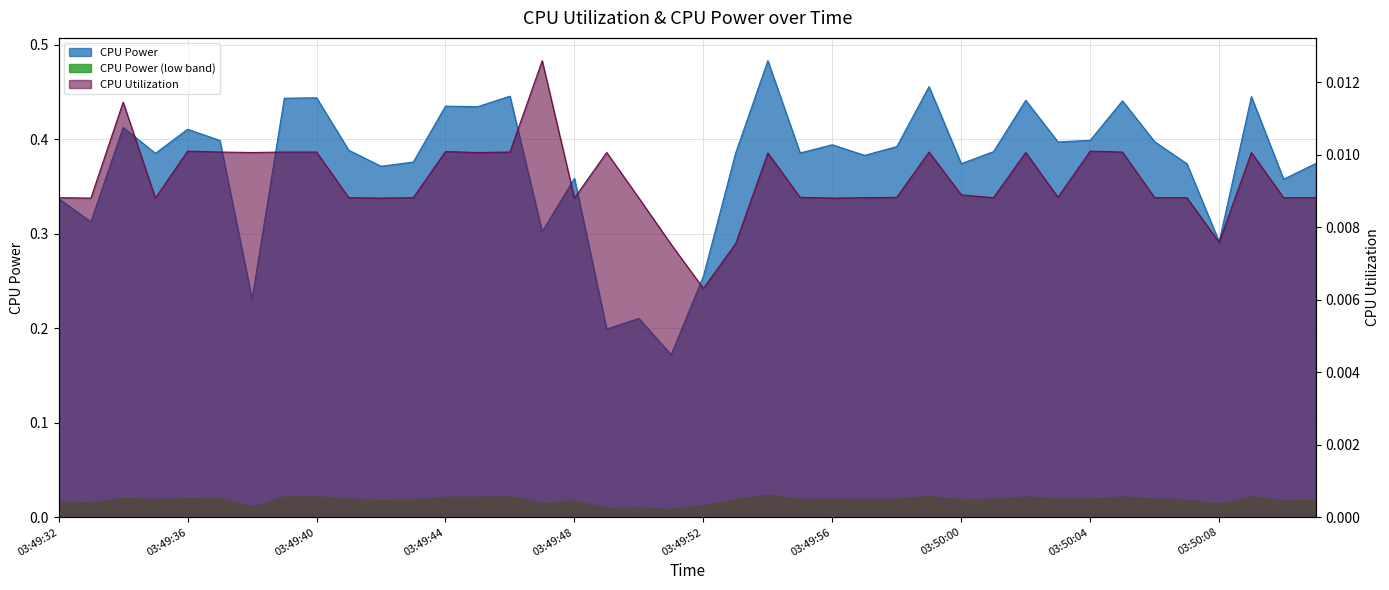

True or false: CPU Power has more than 1 points higher than both neighbors.

True